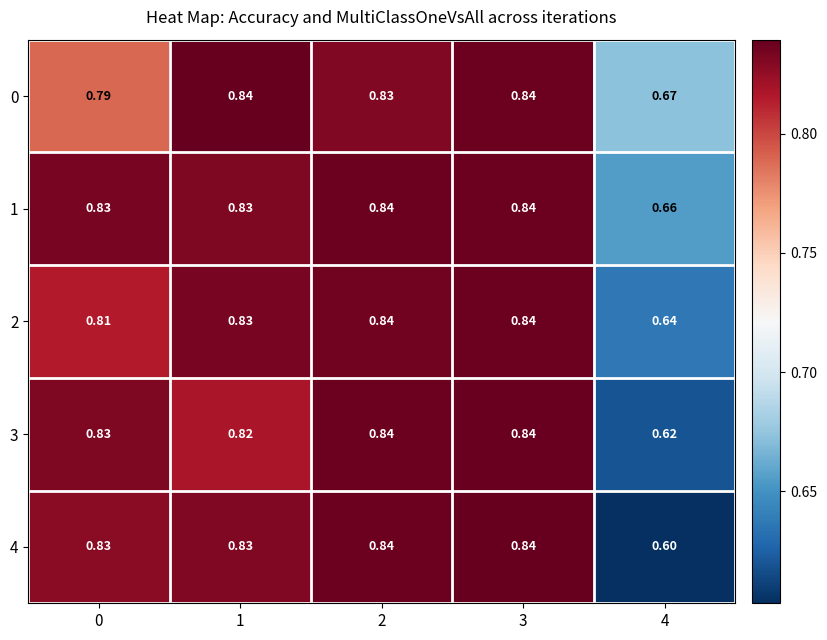

Which series changed the most between 2 and 4?

4